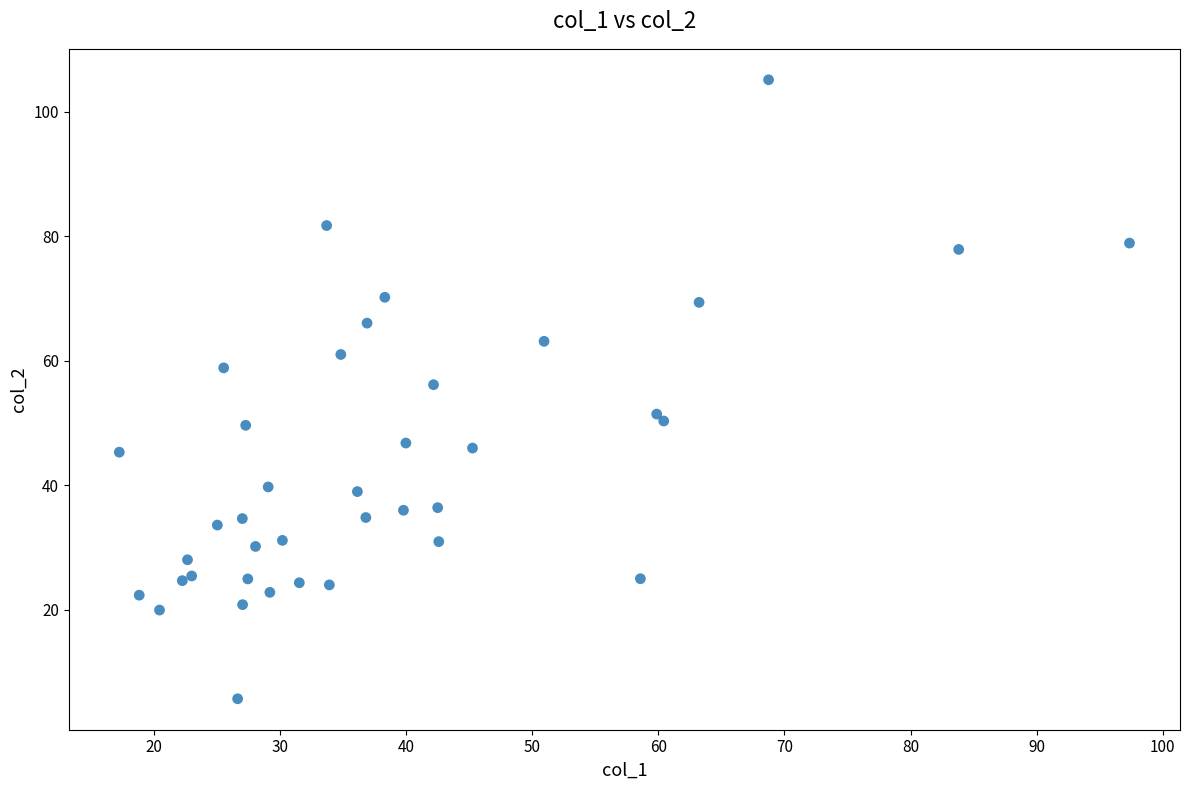

What Y value in the scatter plot is closest to 55?

56.1